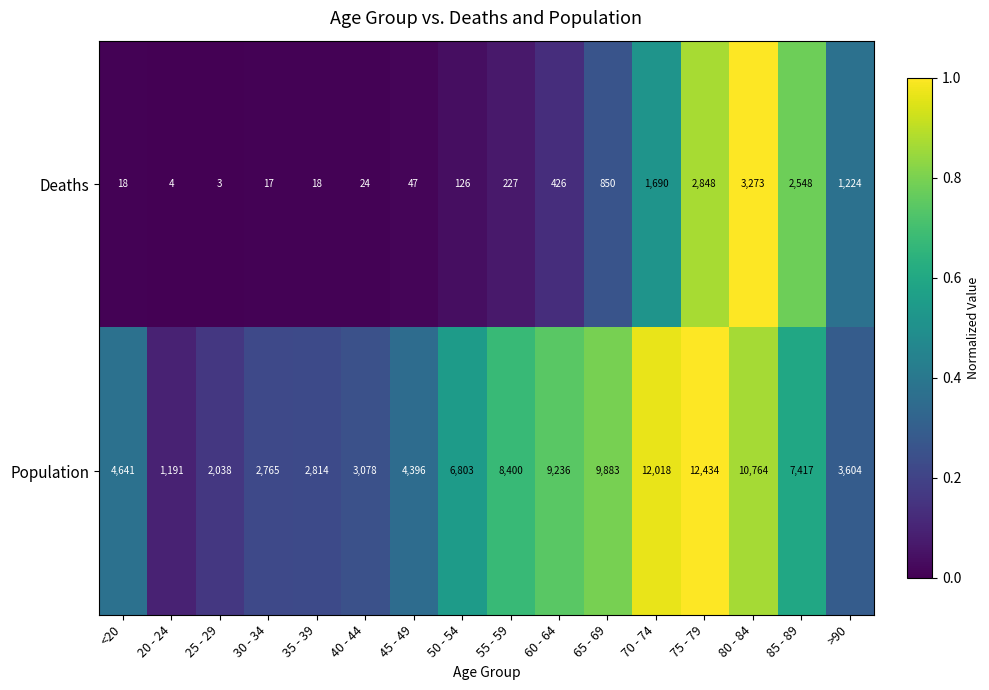

Which category has the highest value across all series?

75 - 79